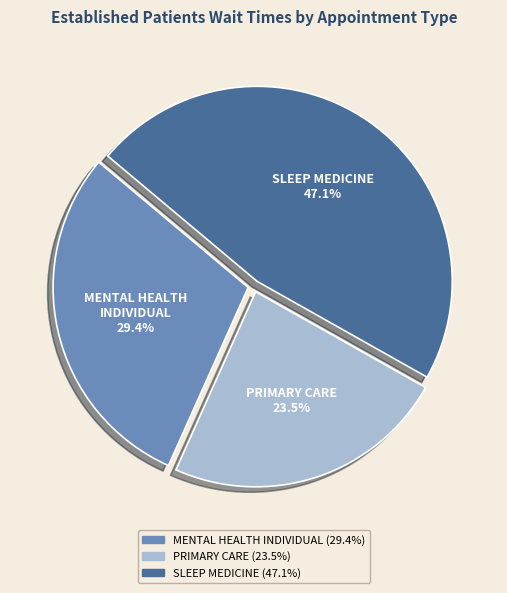

Rank the categories by value from highest to lowest.

SLEEP MEDICINE, MENTAL HEALTH INDIVIDUAL, PRIMARY CARE